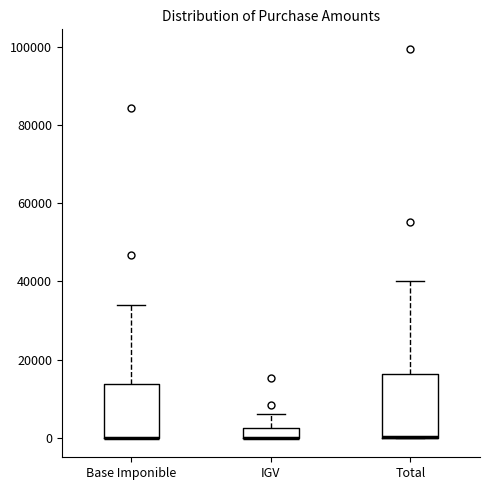

Where is the upper edge of the box for Base Imponible on the y-axis? The values are not printed on the chart, so give them approximately, as read against the axis.

14000